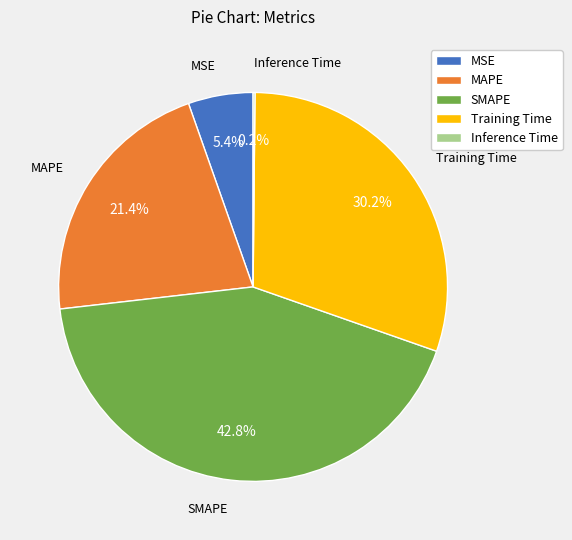

Combined, what portion of the pie is MAPE and SMAPE?

64.2%